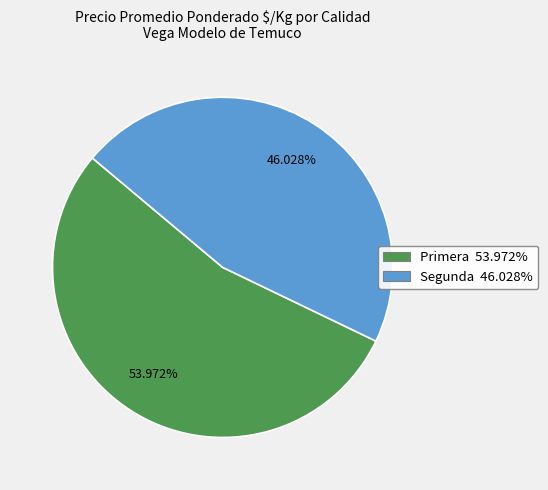

How many segments does this pie chart have?

2